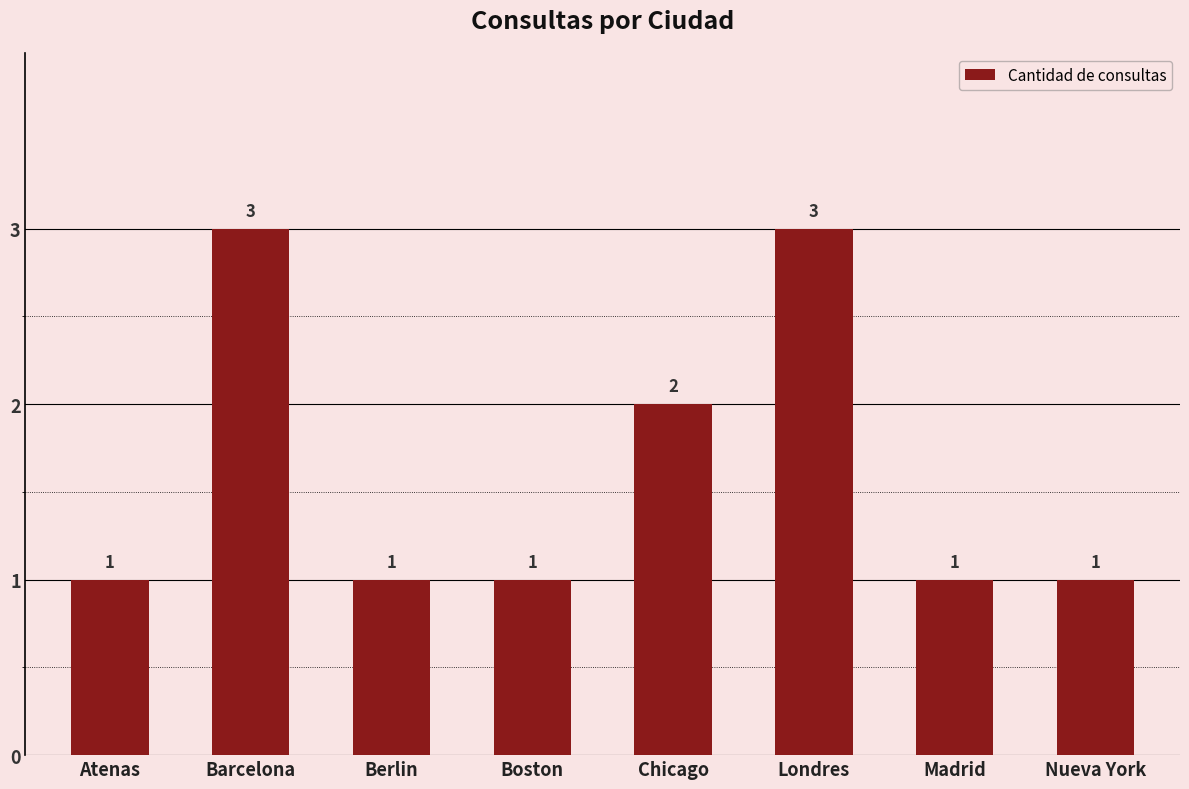

Read the value at Chicago.

2